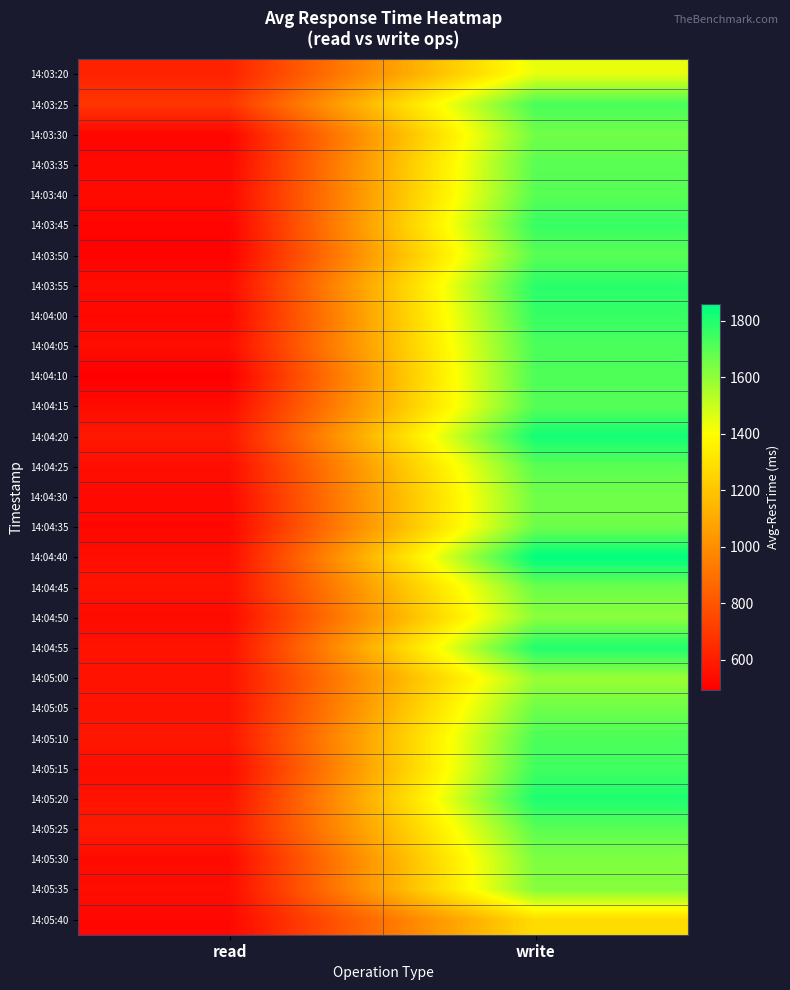

At how many categories does at least one series exceed 734?

1